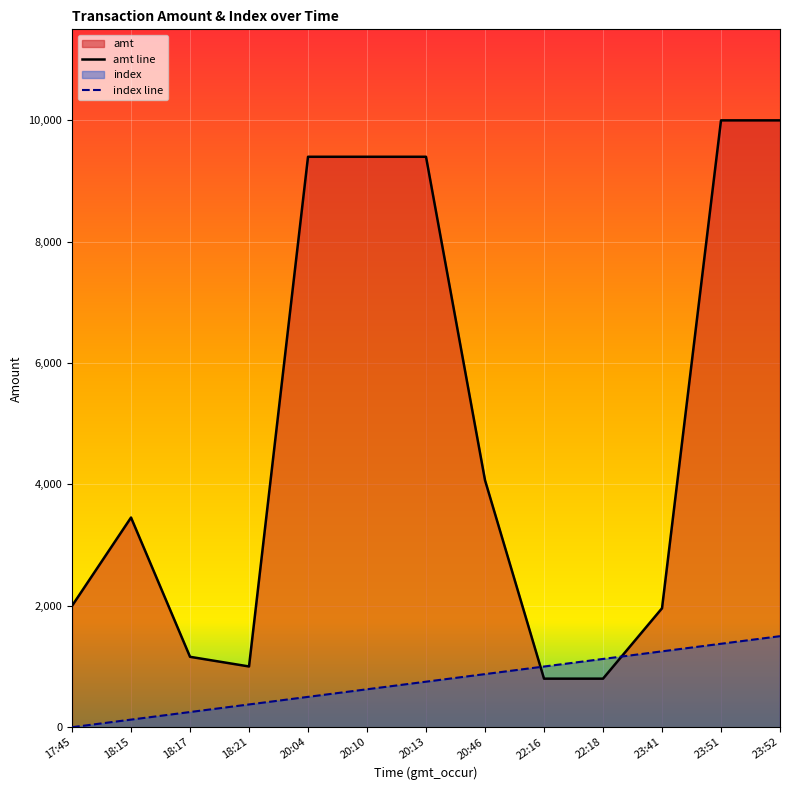

Reading right to left, extract all data points from this chart.

amt line: 23:52=10000.0	23:51=10000.0	23:41=1960.0	22:18=800.0	22:16=800.0	20:46=4070.0	20:13=9400.0	20:10=9400.0	20:04=9400.0	18:21=1001.0	18:17=1160.0	18:15=3455.0	17:45=2000.0
index line: 23:52=1500.0	23:51=1375.0	23:41=1250.0	22:18=1125.0	22:16=1000.0	20:46=875.0	20:13=750.0	20:10=625.0	20:04=500.0	18:21=375.0	18:17=250.0	18:15=125.0	17:45=0.0